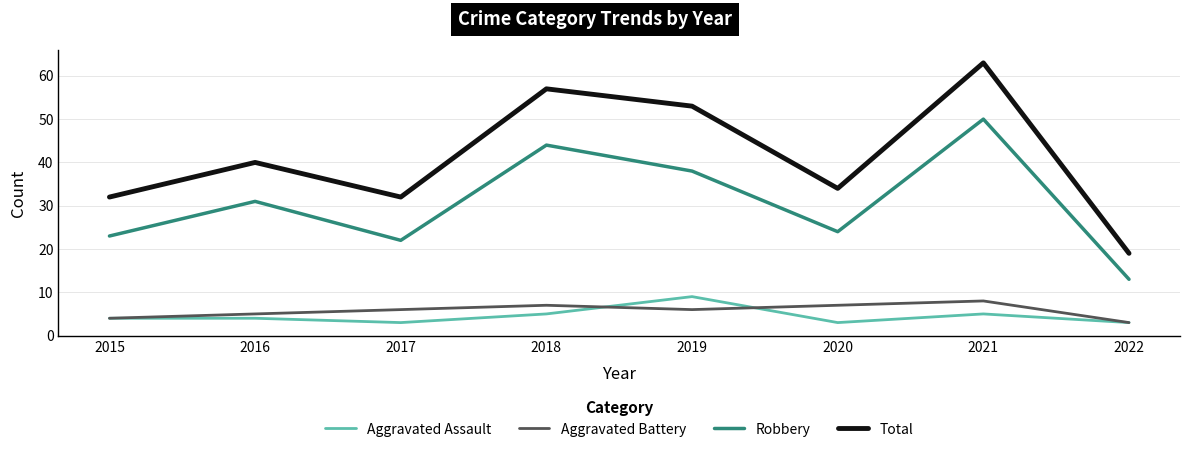

How many values in the Robbery series are below 31?

4